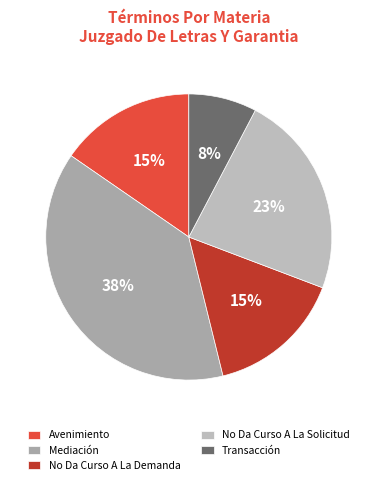

Does Mediación represent more than half of the total?

No